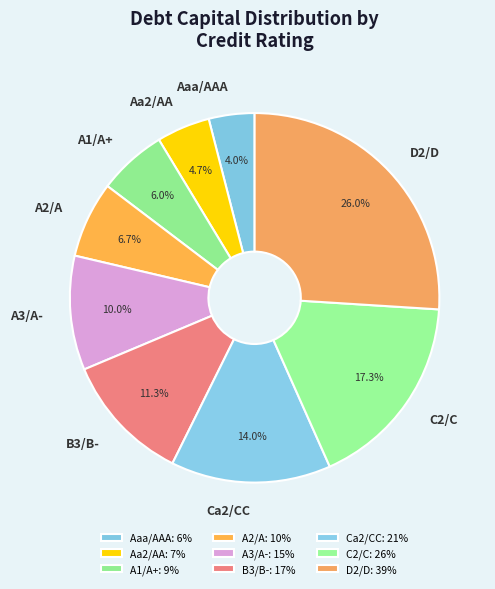

To the nearest percent, what is the combined percentage of Aaa/AAA and Ca2/CC?

18%